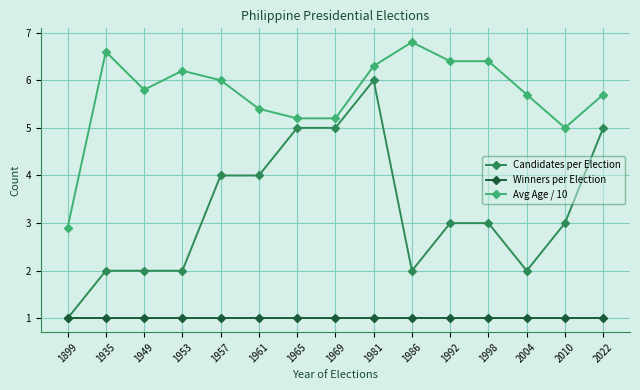

What is the difference between the Avg Age / 10 values at 2022 and 2010?

0.7